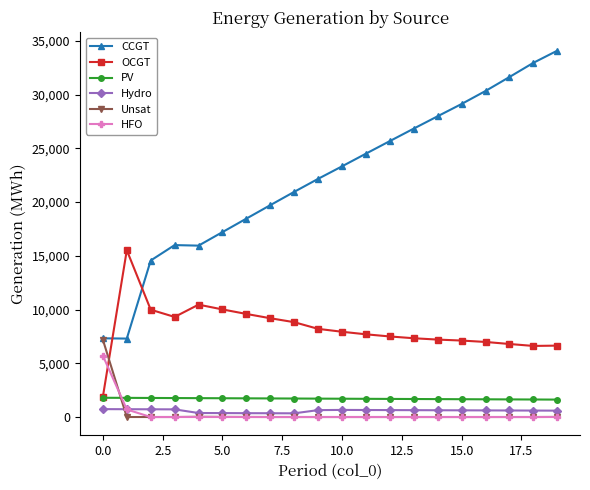

Which series has the largest total across all categories?

CCGT